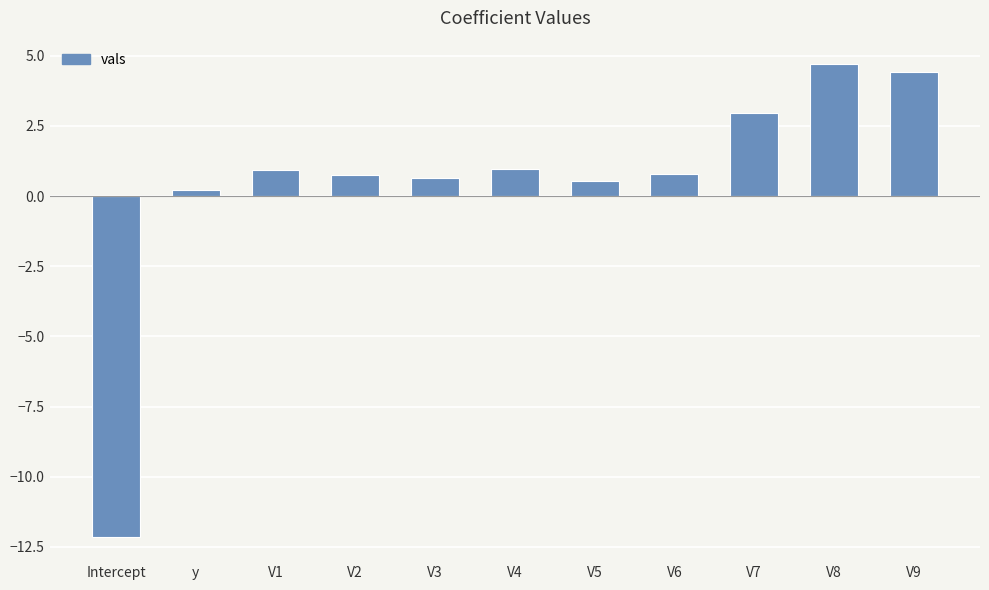

How many categories are shown in the chart?

11